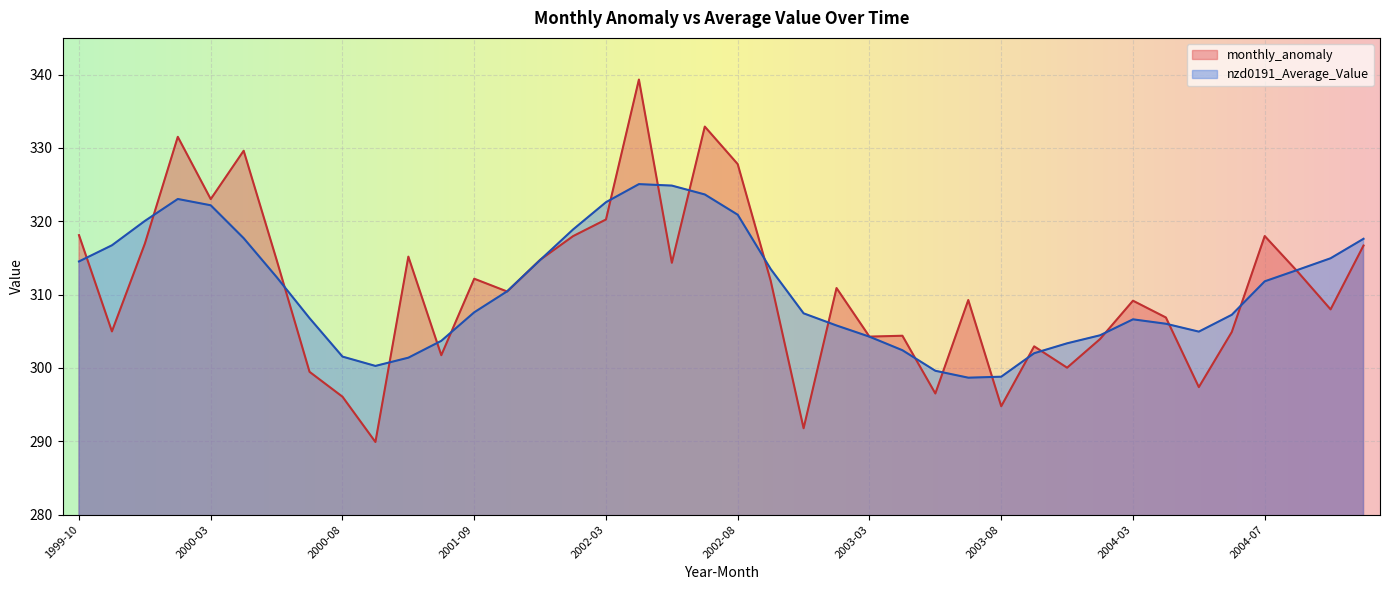

Reading left to right, transcribe all the data shown in this chart.

monthly_anomaly: 1999-10=318.1	1999-11=305.0	1999-12=316.9	2000-02=331.5	2000-03=323.0	2000-05=329.6	2000-06=314.7	2000-07=299.5	2000-08=296.1	2000-11=289.9	2001-01=315.2	2001-06=301.7	2001-09=312.2	2001-10=310.4	2002-01=314.7	2002-02=318.0	2002-03=320.2	2002-04=339.3	2002-06=314.3	2002-07=332.9	2002-08=327.8	2002-10=311.9	2002-12=291.8	2003-01=310.9	2003-03=304.3	2003-04=304.4	2003-05=296.5	2003-07=309.3	2003-08=294.8	2003-10=302.9	2003-11=300.0	2004-01=303.9	2004-03=309.2	2004-04=306.9	2004-05=297.4	2004-06=304.9	2004-07=318.0	2004-08=313.1	2004-09=308.0	2004-10=316.7
nzd0191_Average_Value: 1999-10=314.5	1999-11=316.7	1999-12=320.0	2000-02=323.0	2000-03=322.2	2000-05=317.7	2000-06=312.4	2000-07=306.8	2000-08=301.5	2000-11=300.3	2001-01=301.4	2001-06=303.7	2001-09=307.6	2001-10=310.5	2002-01=314.7	2002-02=318.9	2002-03=322.6	2002-04=325.1	2002-06=324.9	2002-07=323.7	2002-08=320.9	2002-10=313.5	2002-12=307.4	2003-01=305.8	2003-03=304.3	2003-04=302.4	2003-05=299.6	2003-07=298.7	2003-08=298.8	2003-10=302.0	2003-11=303.4	2004-01=304.5	2004-03=306.6	2004-04=306.0	2004-05=305.0	2004-06=307.2	2004-07=311.8	2004-08=313.4	2004-09=315.0	2004-10=317.6